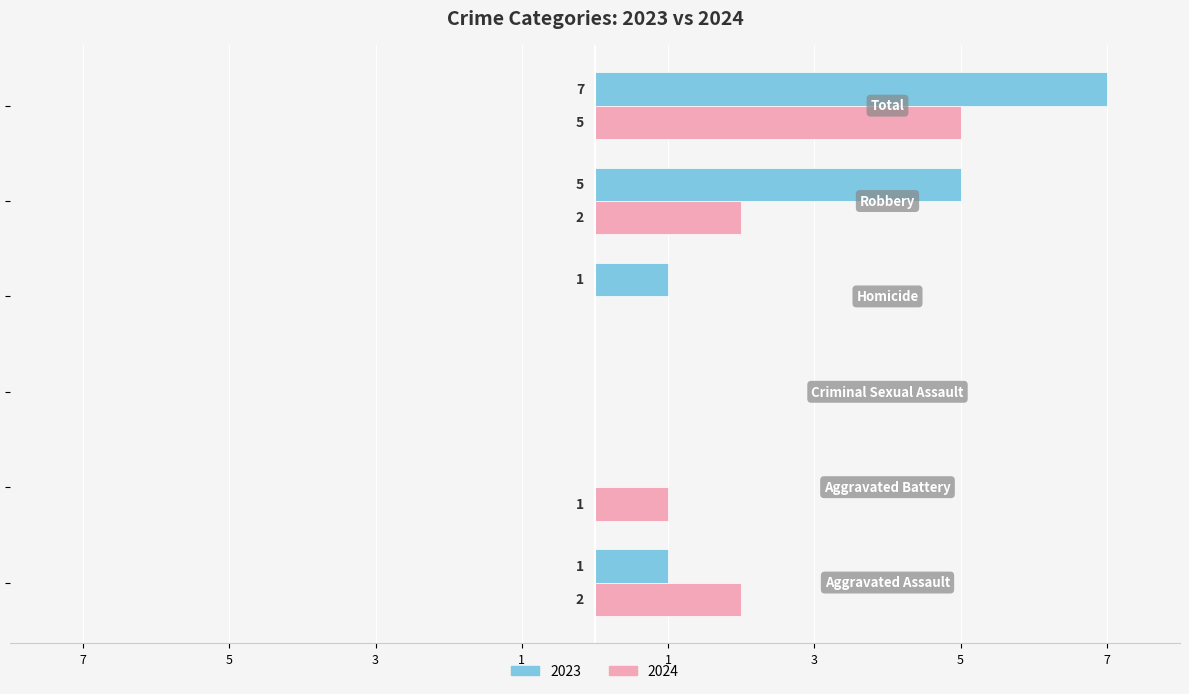

What is the average value of the 2023 series?

2